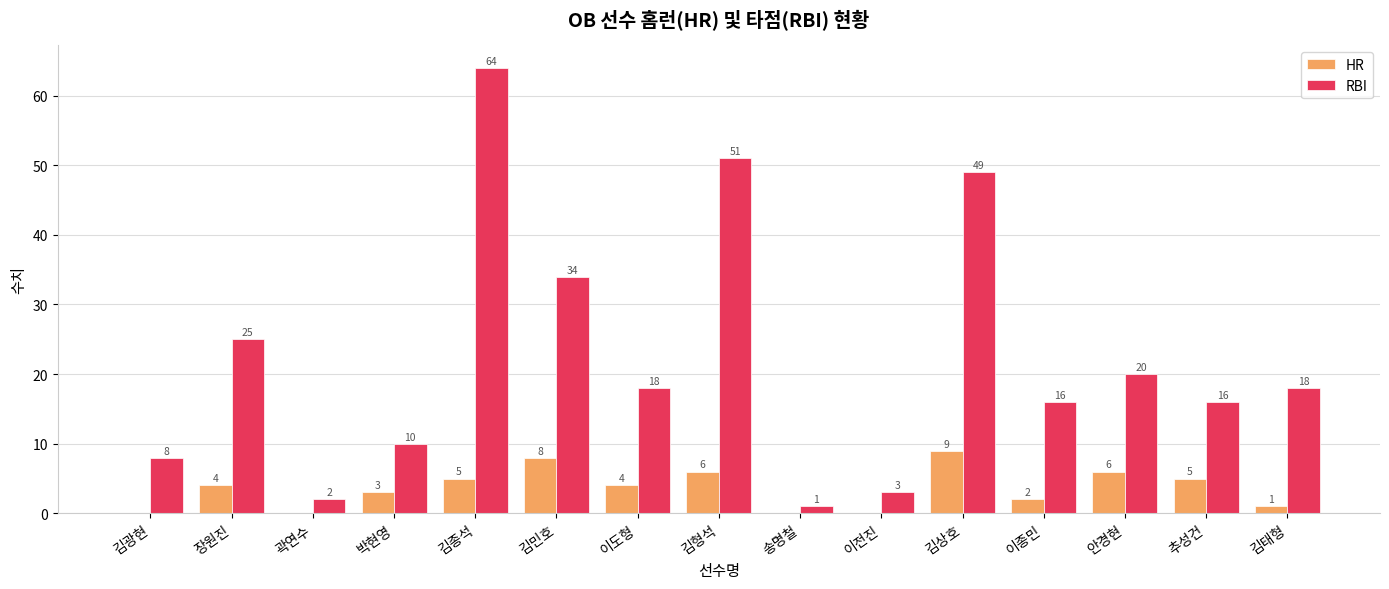

What is the sum of the RBI values at 곽연수 and 김상호?

51